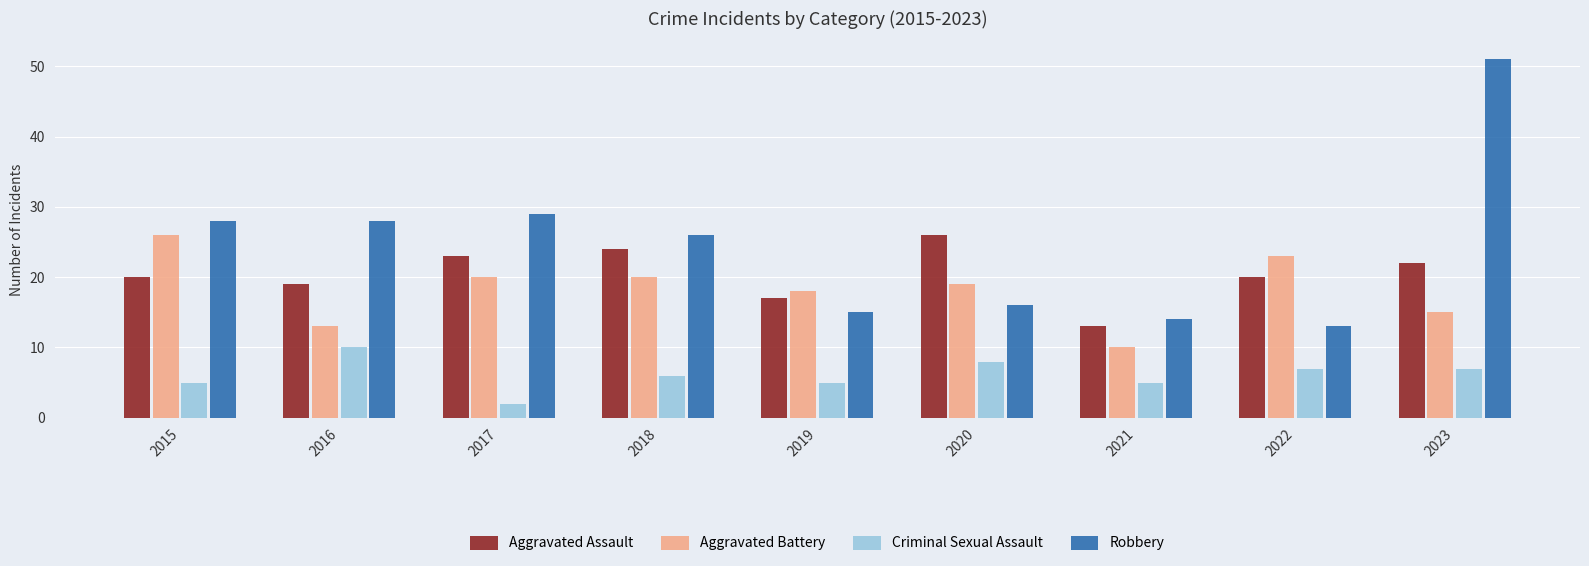

What is the average value of the Aggravated Battery series?

18